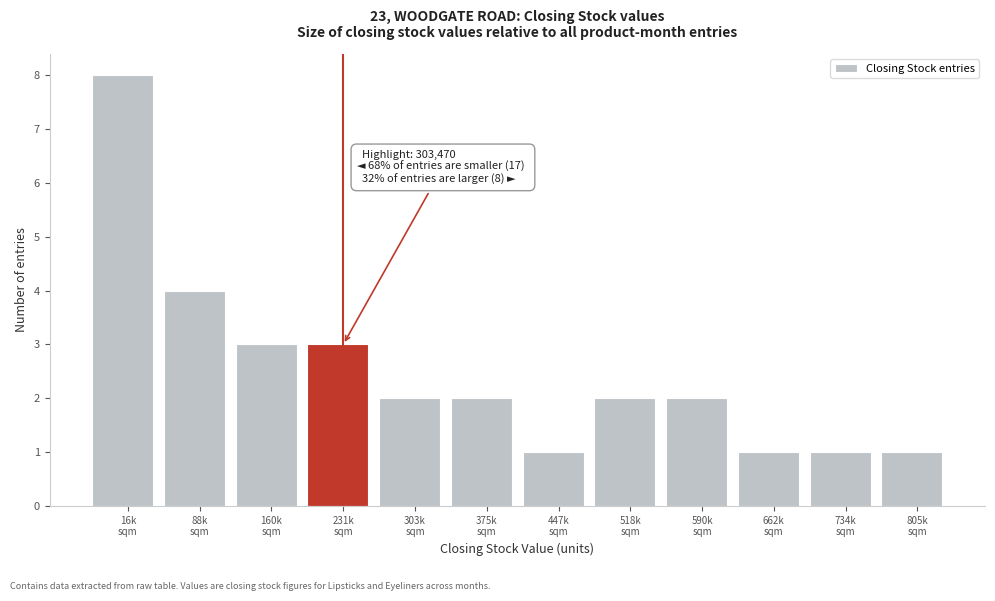

Reading right to left, list all the values displayed in this chart.

1	1	1	2	2	1	2	2	3	3	4	8